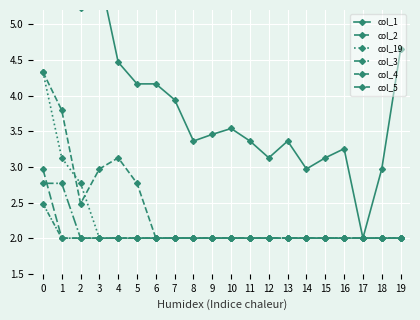

What is the sum of all col_19 values?

44.2